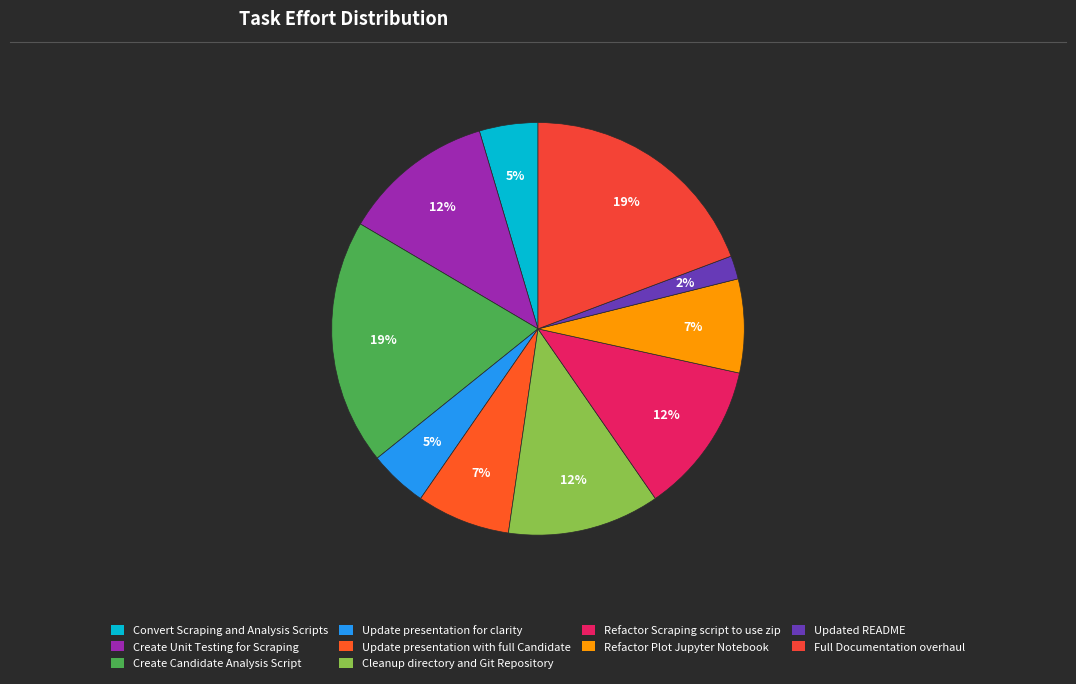

To the nearest percent, what is the difference between the largest and smallest slice percentages?

17%